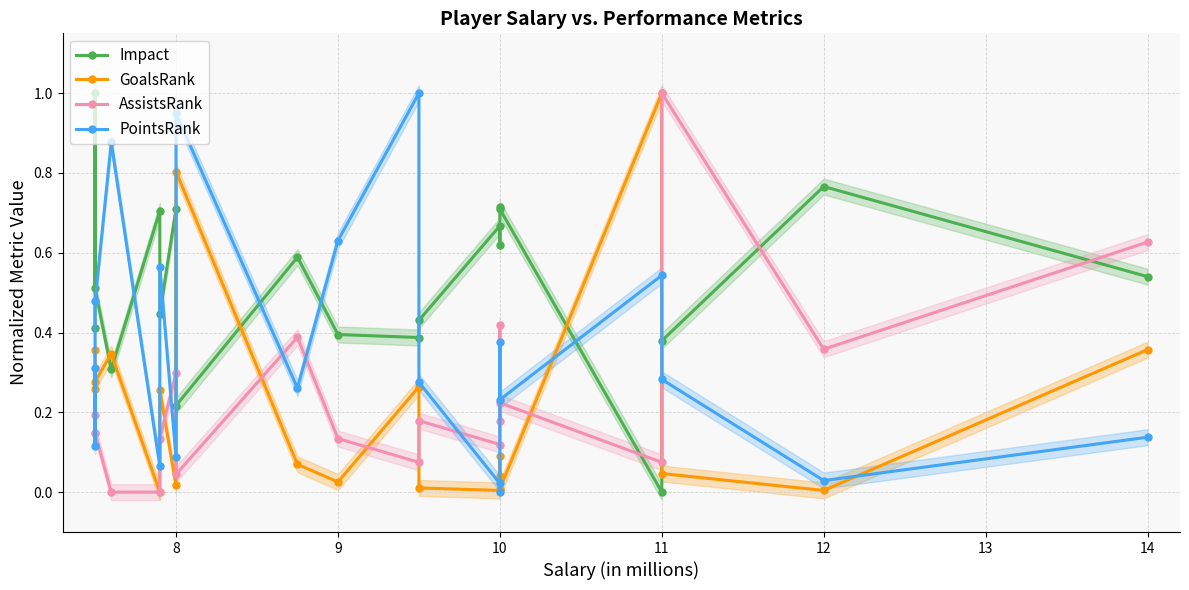

True or false: GoalsRank has a value of 0.1 at 10.

False